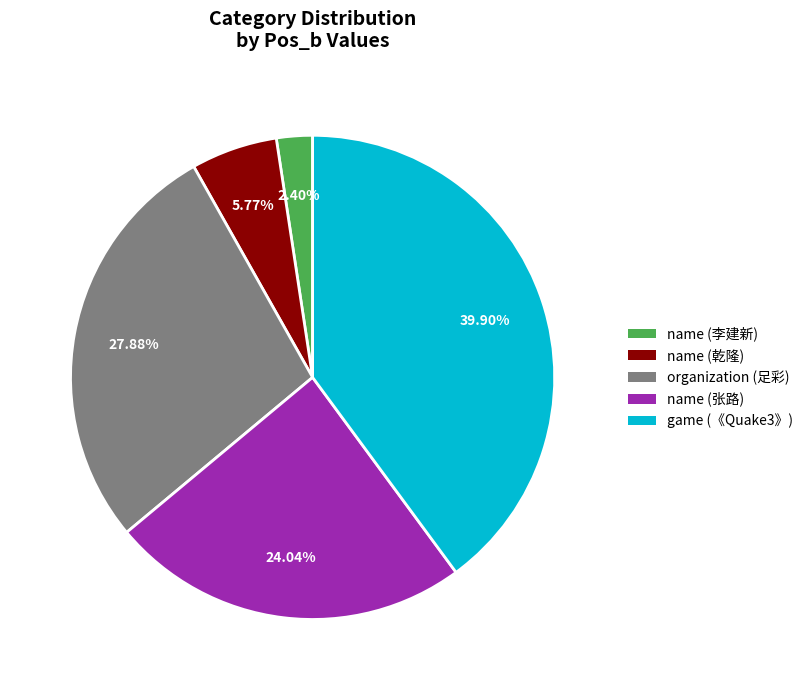

To the nearest percent, what percentage of the pie is name (张路)?

24%